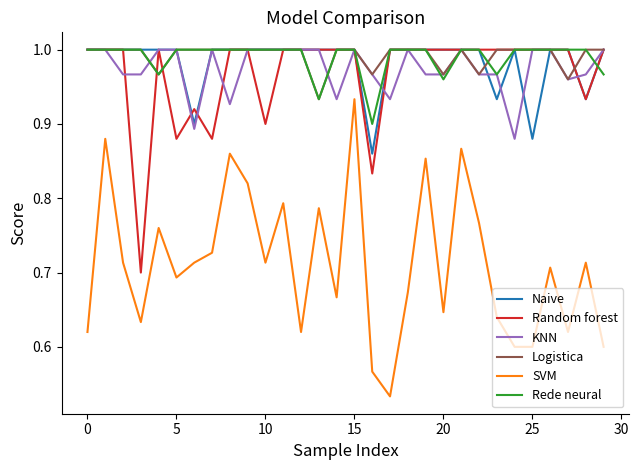

Which series has the largest range (max minus min)?

SVM